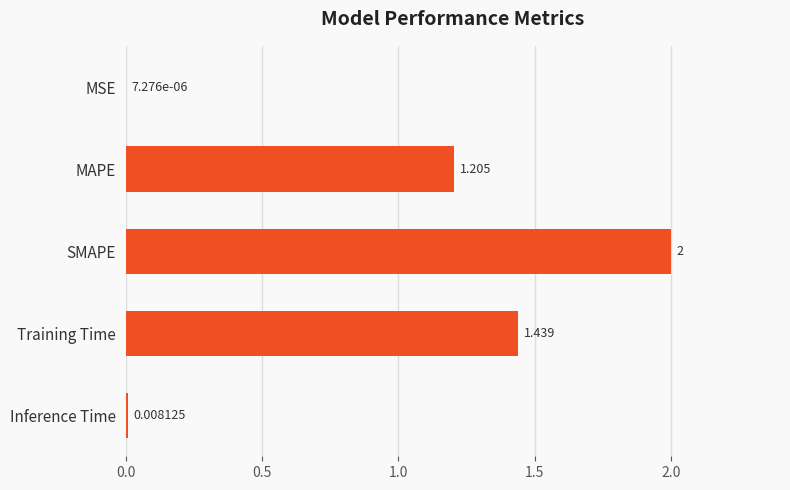

Where is the data nearest to the value 1?

MAPE